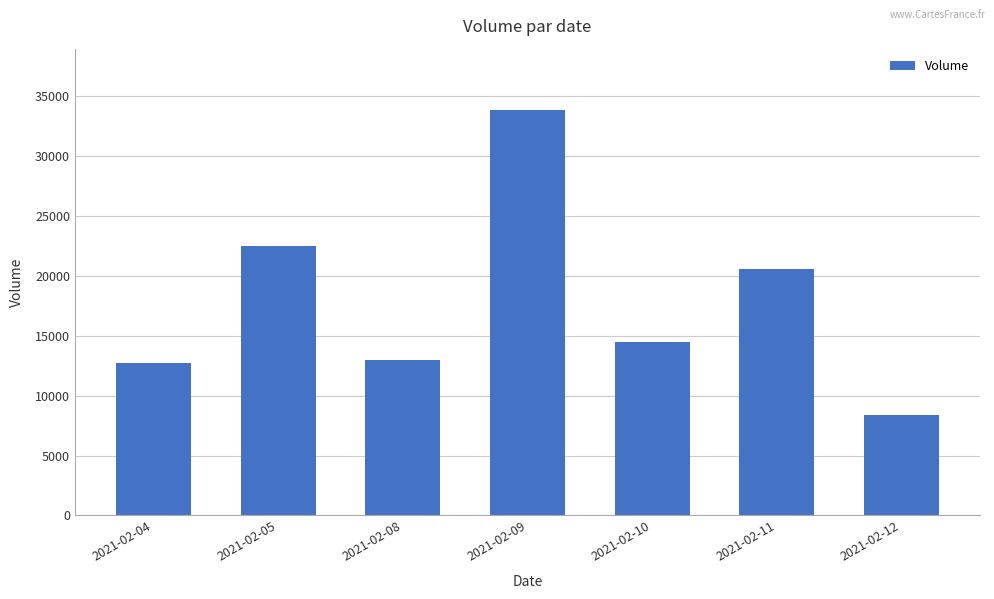

Is it true that the value at 2021-02-09 is 50930?

False